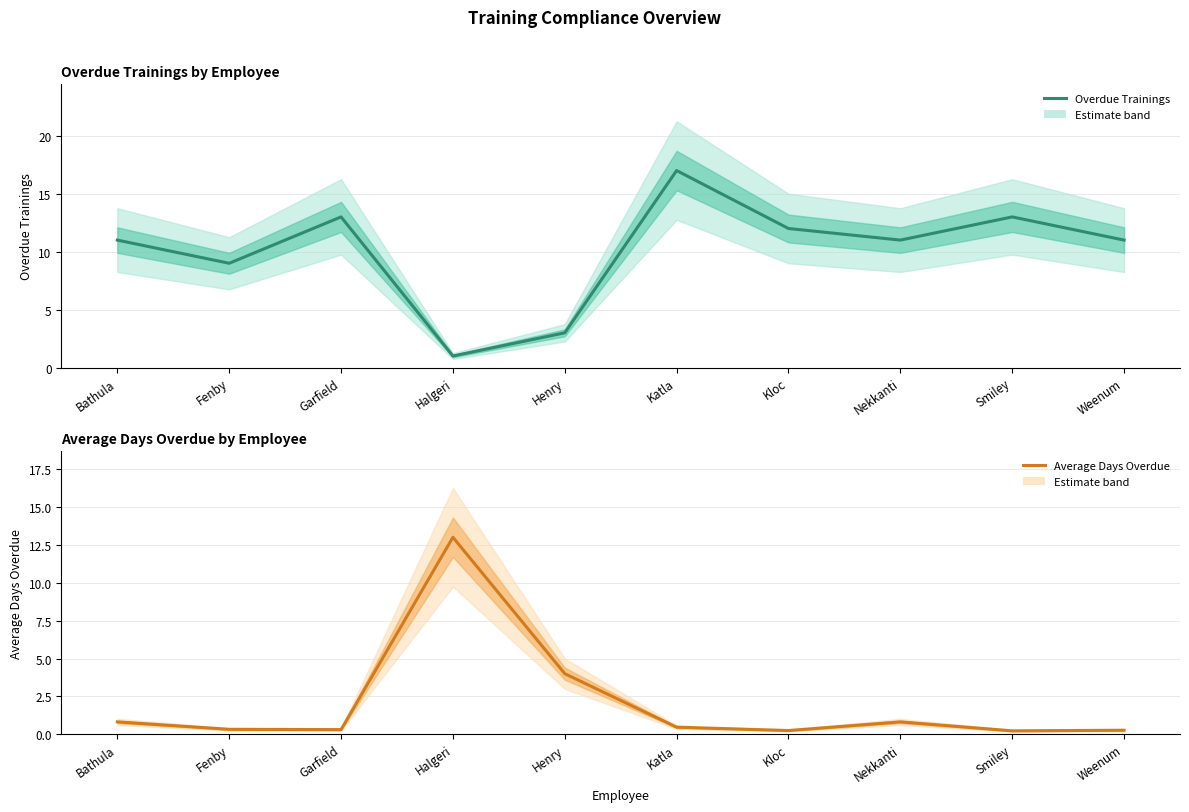

Which category has the highest value across all series?

Katla